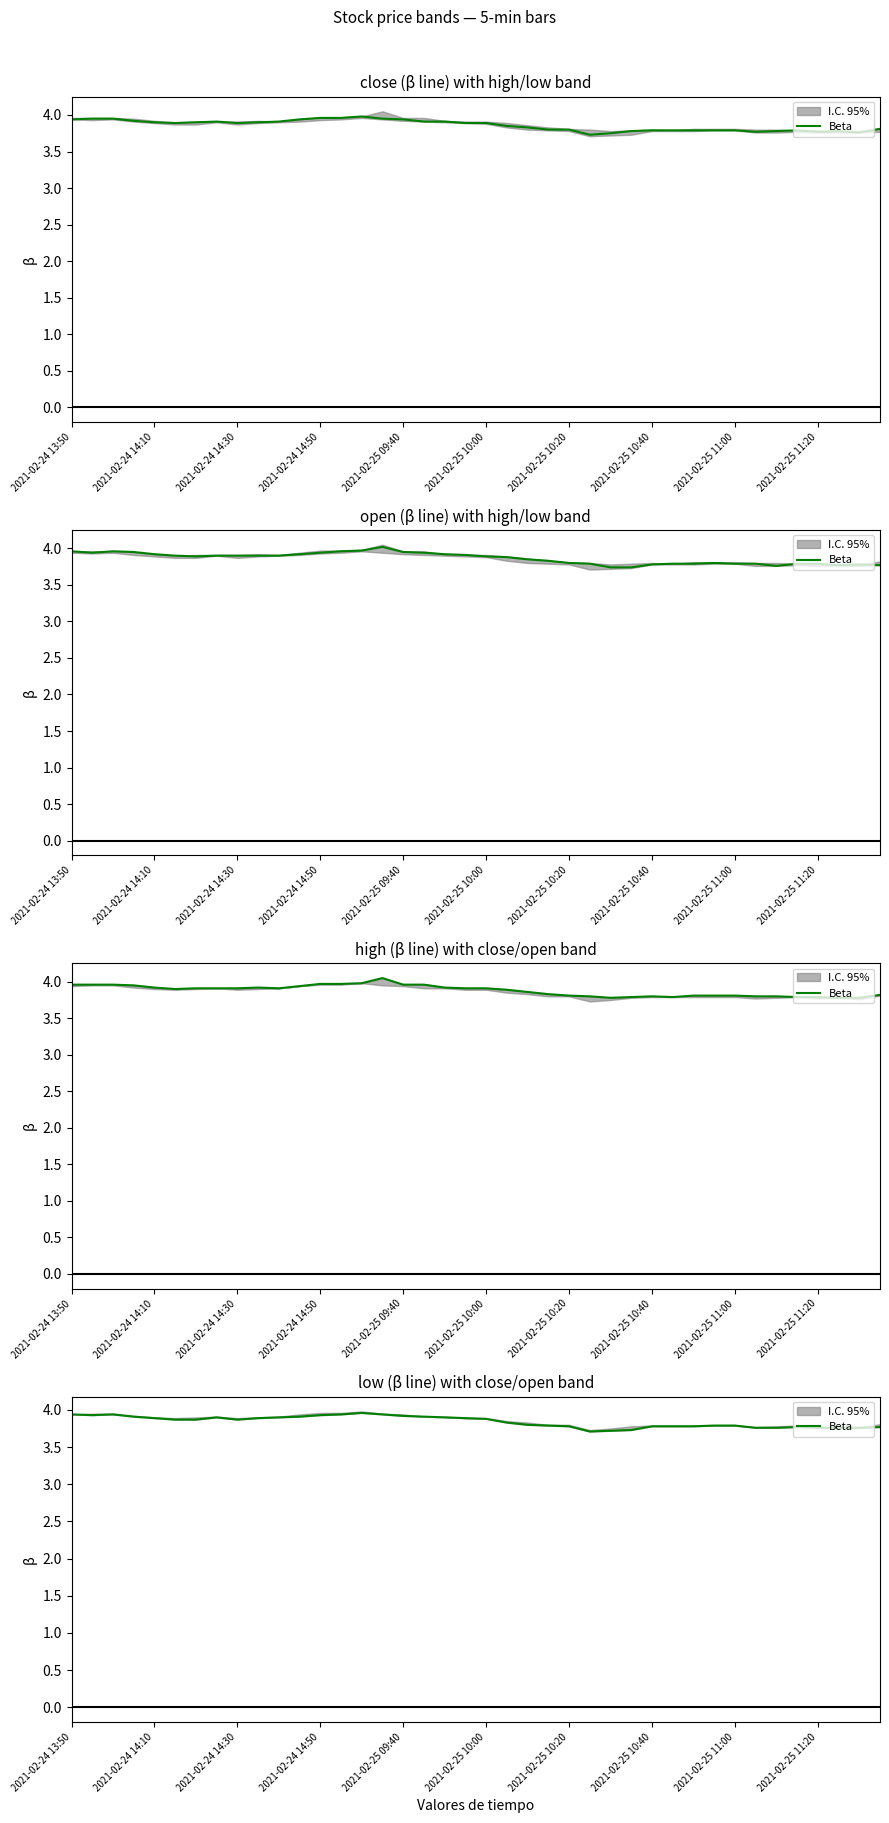

What is the difference between the maximum and minimum values?

0.2